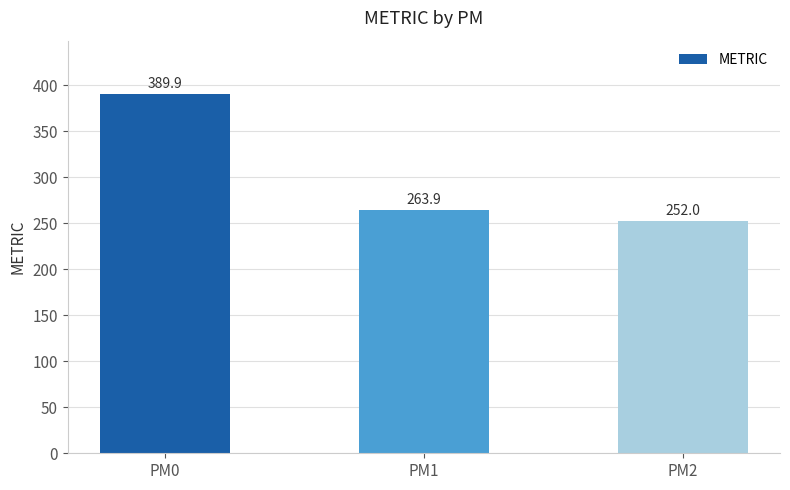

Reading left to right, list all the values displayed in this chart.

389.9	263.9	252.0